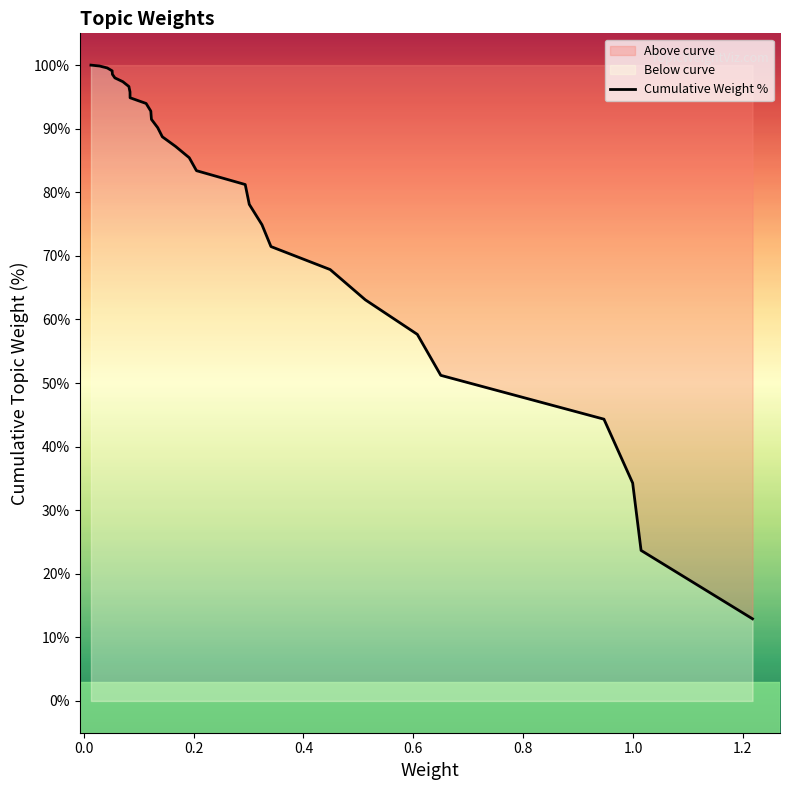

What is the difference between the maximum and minimum values?

87.1